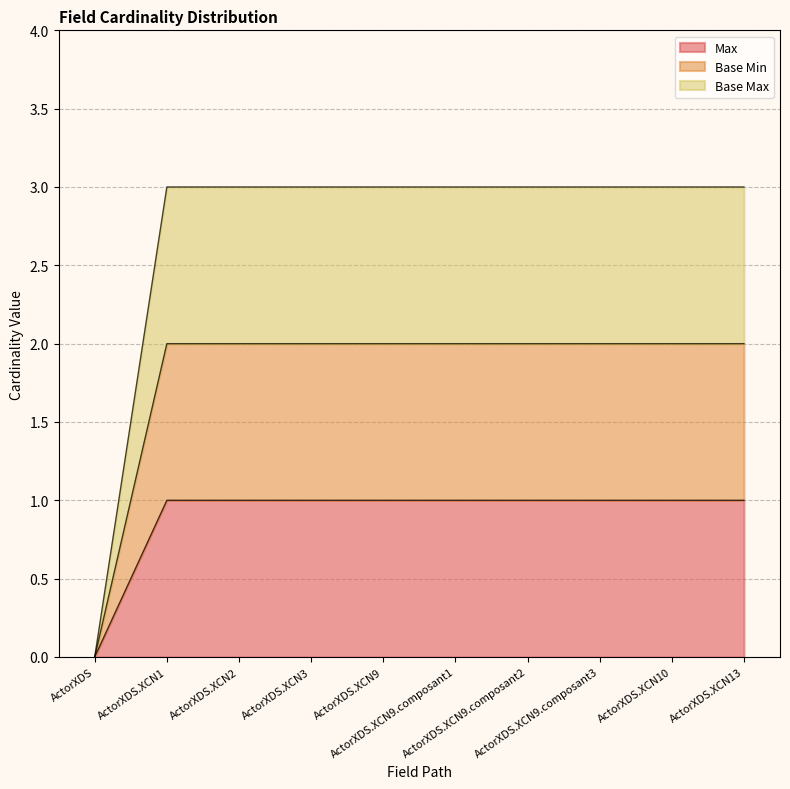

What are all the series names shown in the legend?

Max, Base Min, Base Max